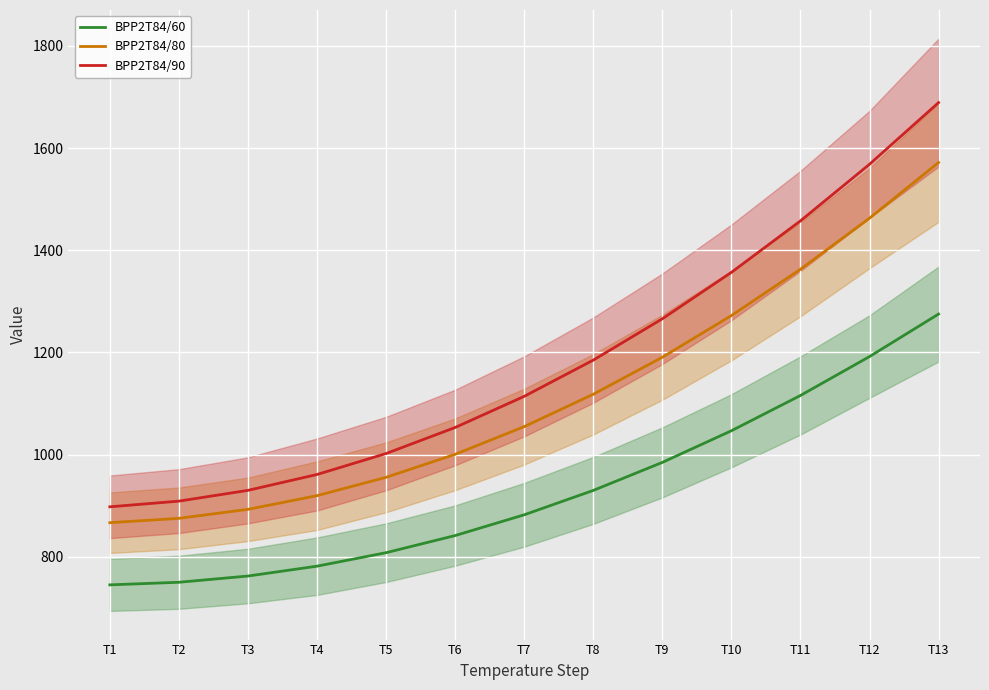

At T8, list the series in order from smallest to largest.

BPP2T84/60, BPP2T84/80, BPP2T84/90